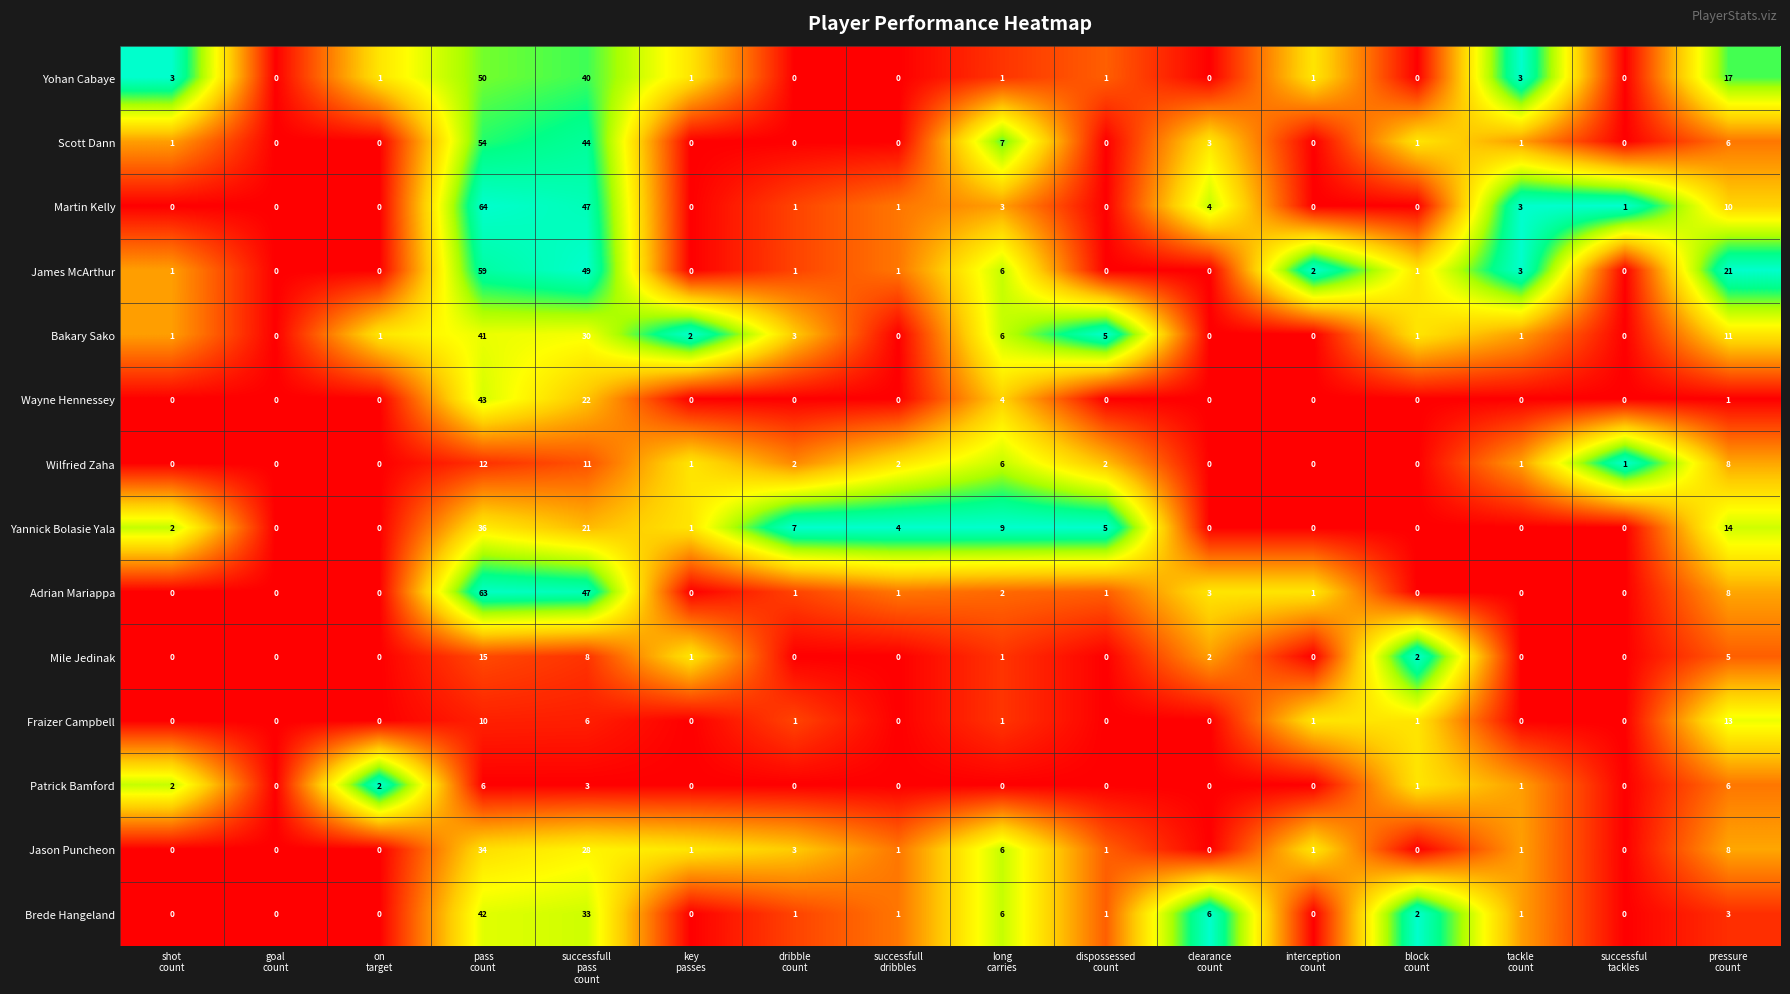

List the series in order of their peak value, lowest first.

Patrick Bamford, Wilfried Zaha, Fraizer Campbell, Mile Jedinak, Jason Puncheon, Yannick Bolasie Yala, Bakary Sako, Brede Hangeland, Wayne Hennessey, Yohan Cabaye, Scott Dann, James McArthur, Adrian Mariappa, Martin Kelly